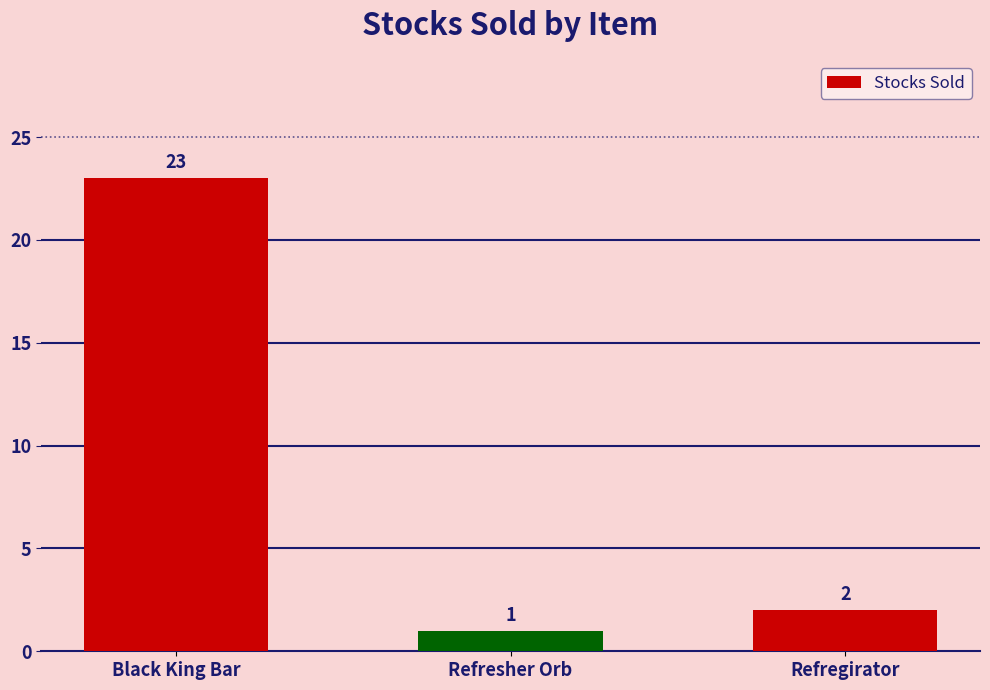

Does the chart contain stacked bars?

No